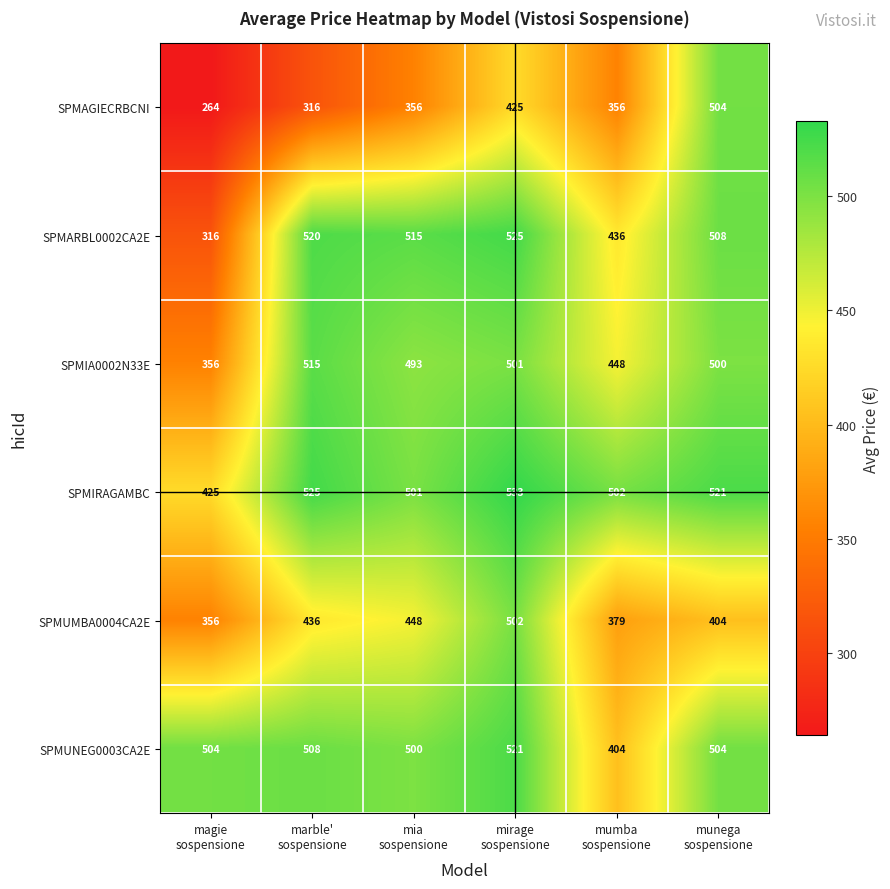

What is the difference between the maximum and minimum values in the SPMUMBA0004CA2E series?

146